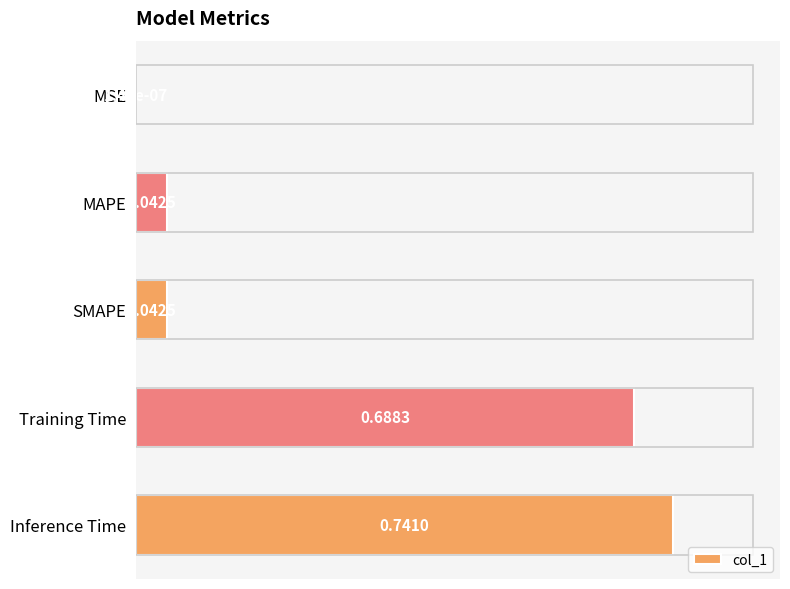

How many data points does each series have?

5